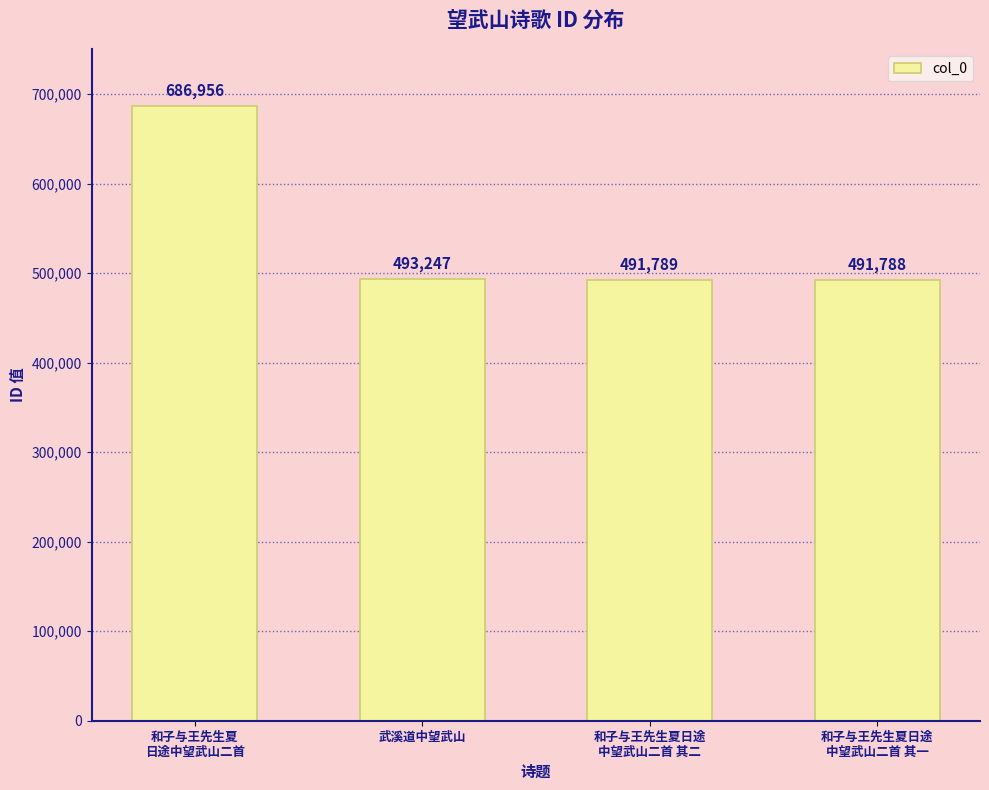

What is the ratio of the value at 和子与王先生夏日途
中望武山二首 其二 to the value at 武溪道中望武山?

1.0